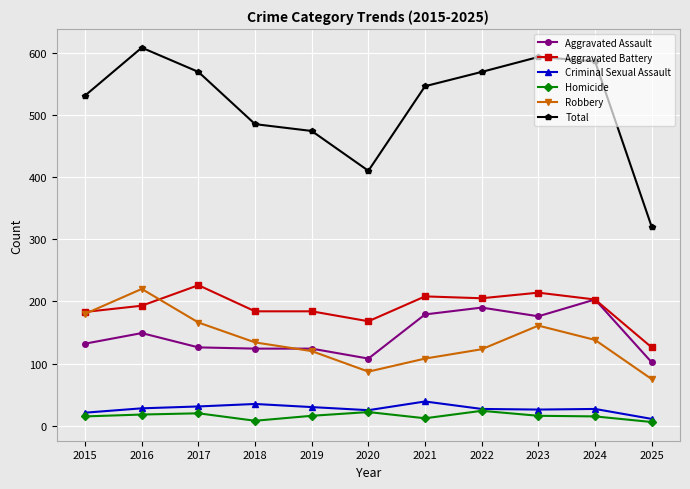

The value of Aggravated Battery at 2021 is 71. True or false?

False